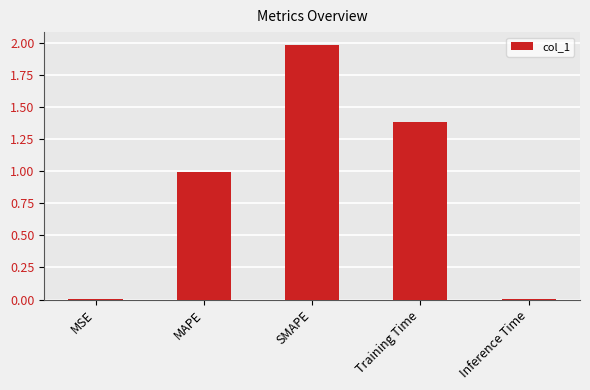

What is the maximum value shown in the chart?

2.0